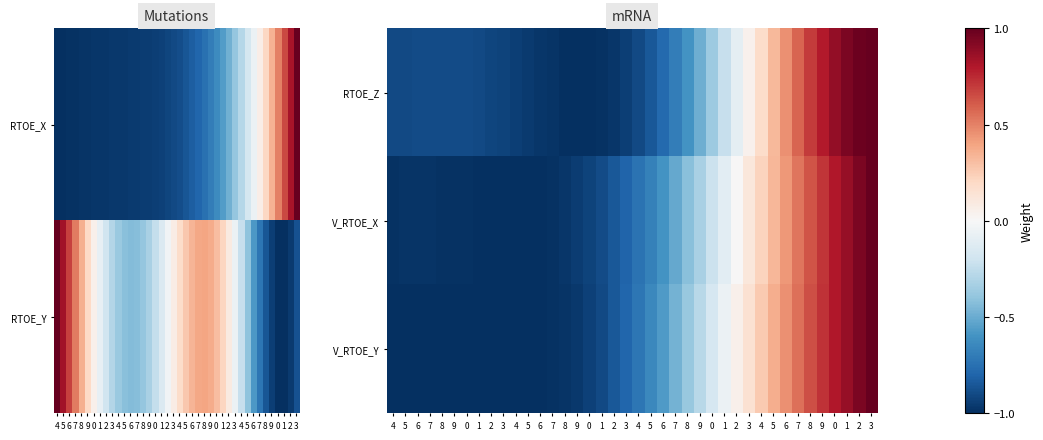

The V_RTOE_X series shows -1.7 at 5. True or false?

False